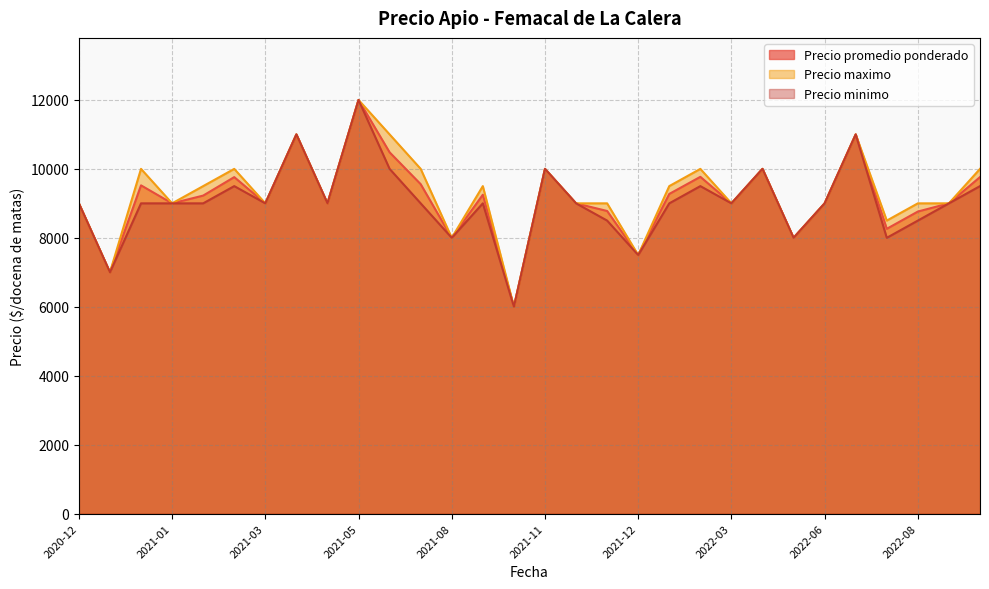

List the series in order of their overall mean, highest first.

Precio maximo, Precio promedio ponderado, Precio minimo